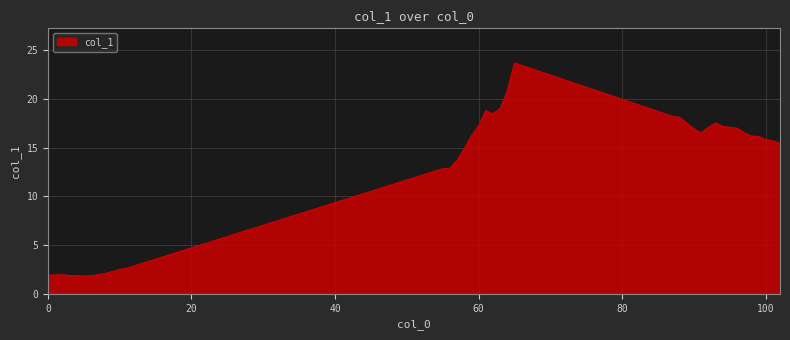

What is the difference between the maximum and minimum values?

21.9